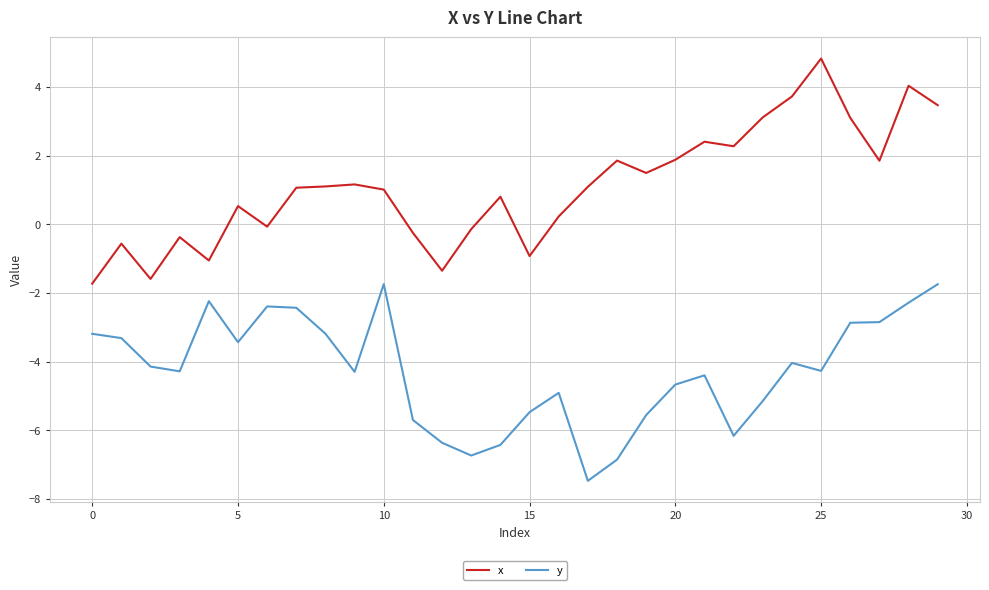

True or false: y and x cross at least once.

False